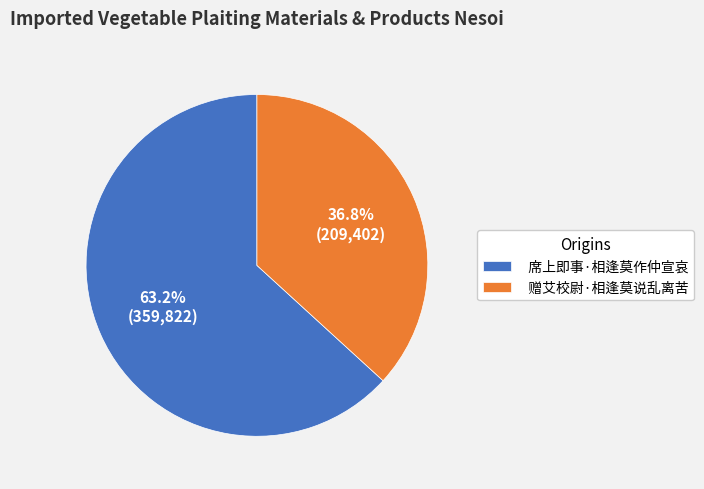

Which has a higher value, 赠艾校尉·相逢莫说乱离苦 or 席上即事·相逢莫作仲宣哀?

席上即事·相逢莫作仲宣哀